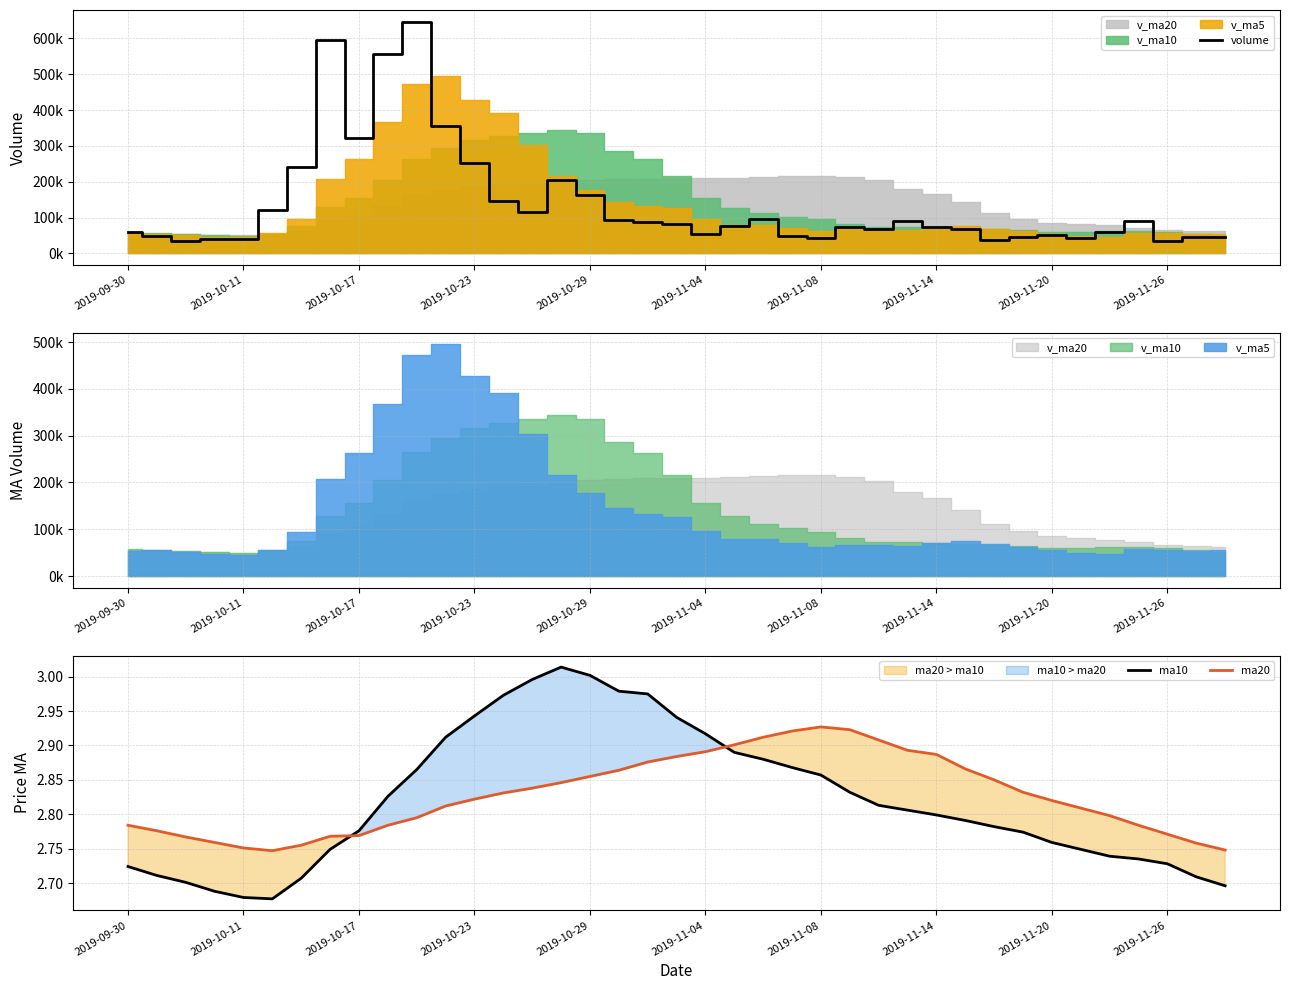

Does the chart have visible grid lines?

Yes